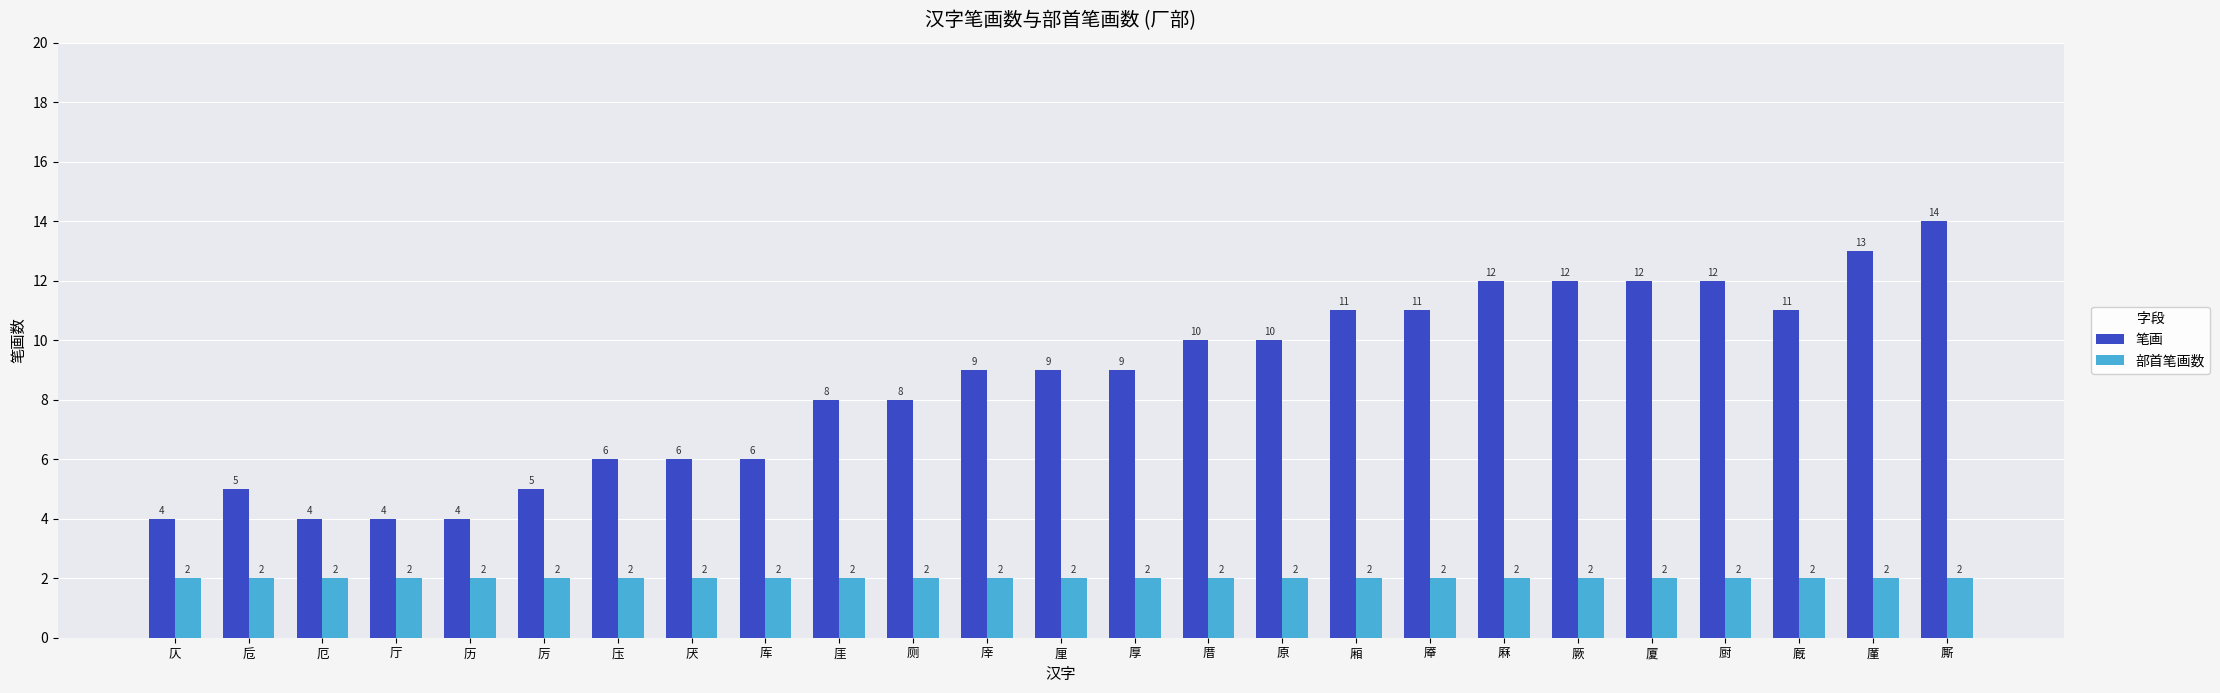

Which series has the largest range (max minus min)?

笔画